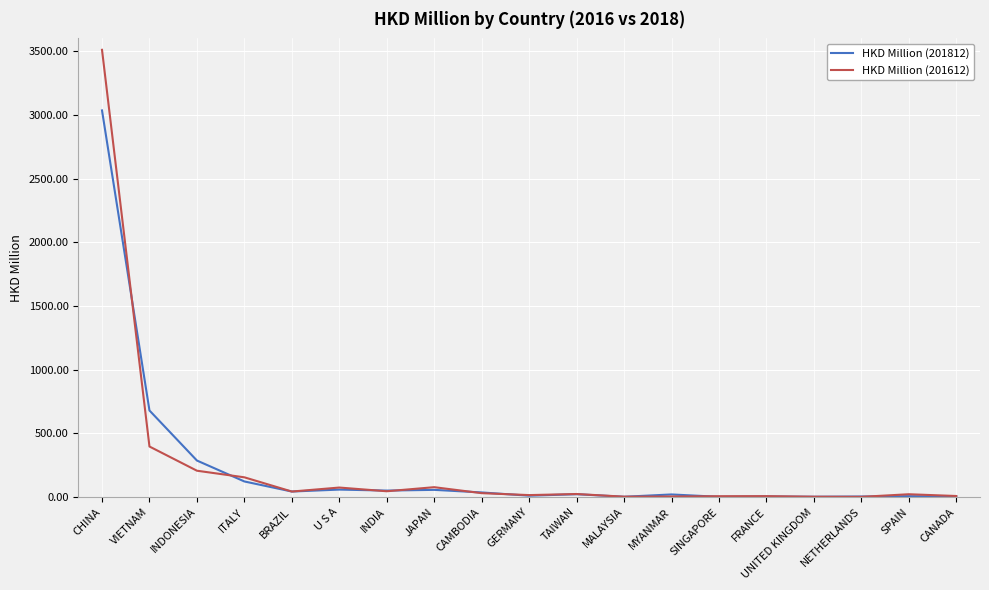

At which category is the sum across all series the highest?

CHINA